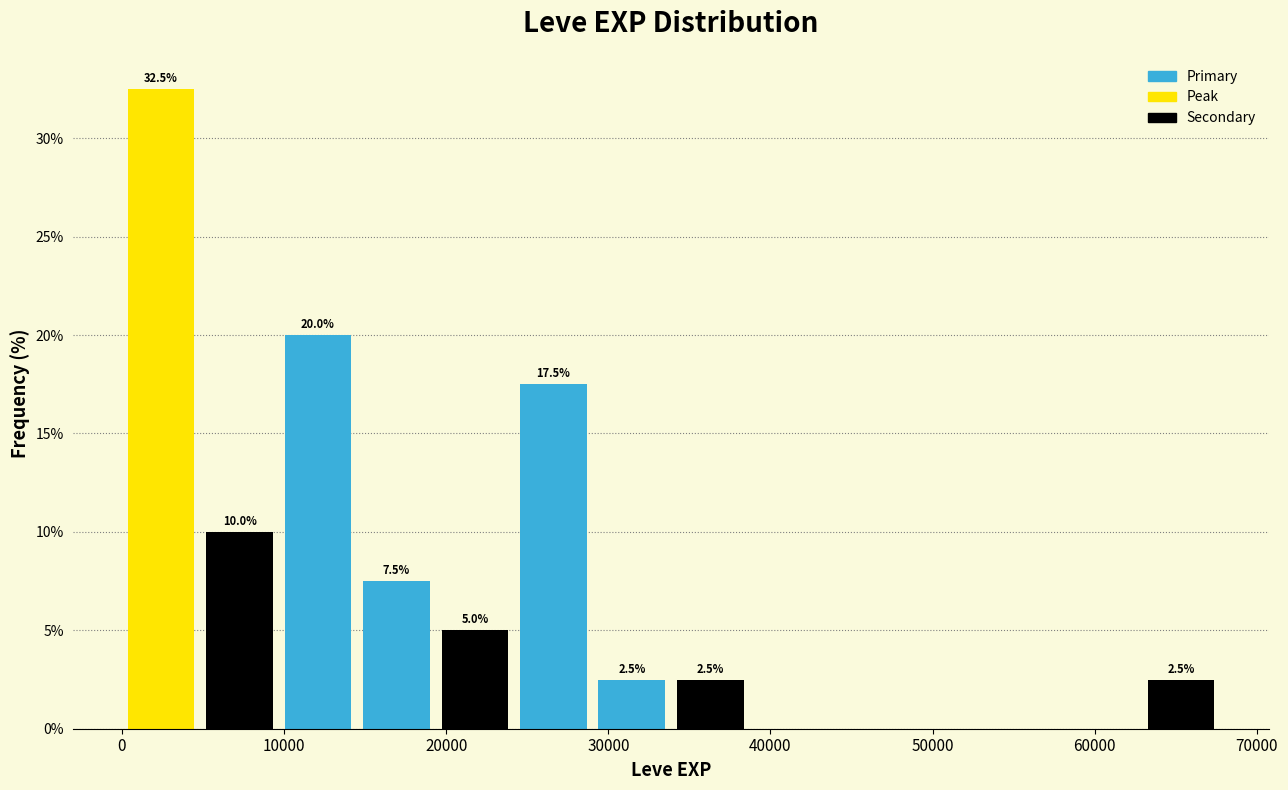

Which range on the x-axis has the tallest bar?

0 to 5000